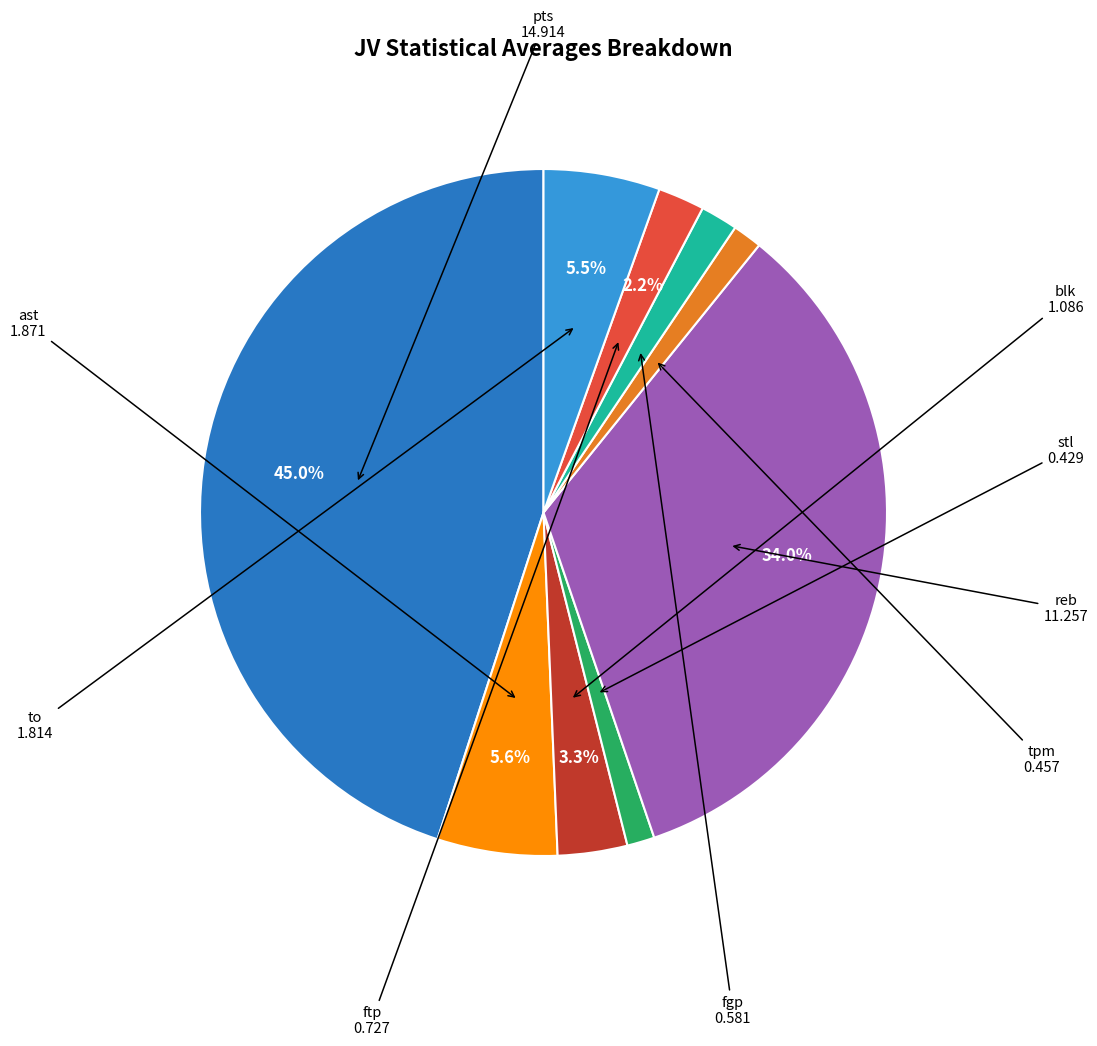

Which category has the biggest portion of the pie?

pts